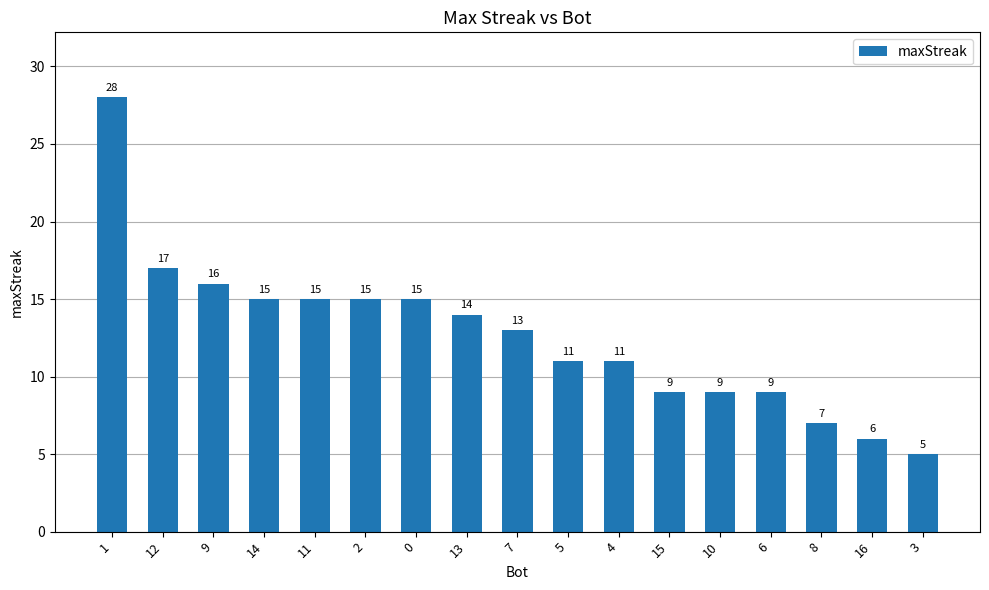

Reading left to right, list all the values displayed in this chart.

28	17	16	15	15	15	15	14	13	11	11	9	9	9	7	6	5